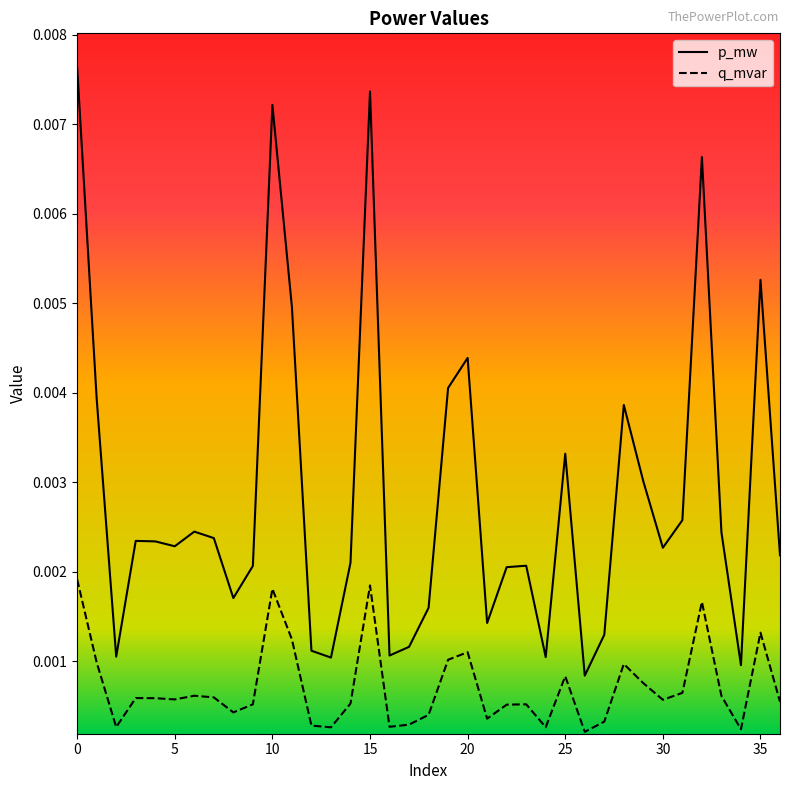

How many interior local valleys does the p_mw series have?

10